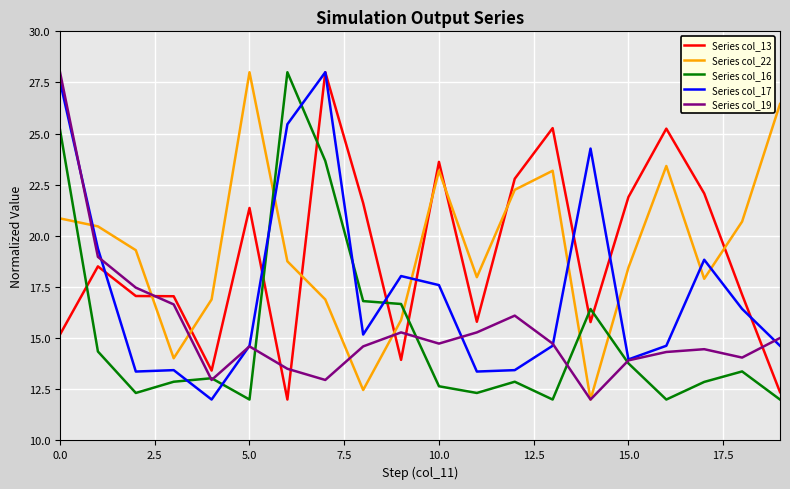

What is the highest value of the Series col_17 series?

28.0